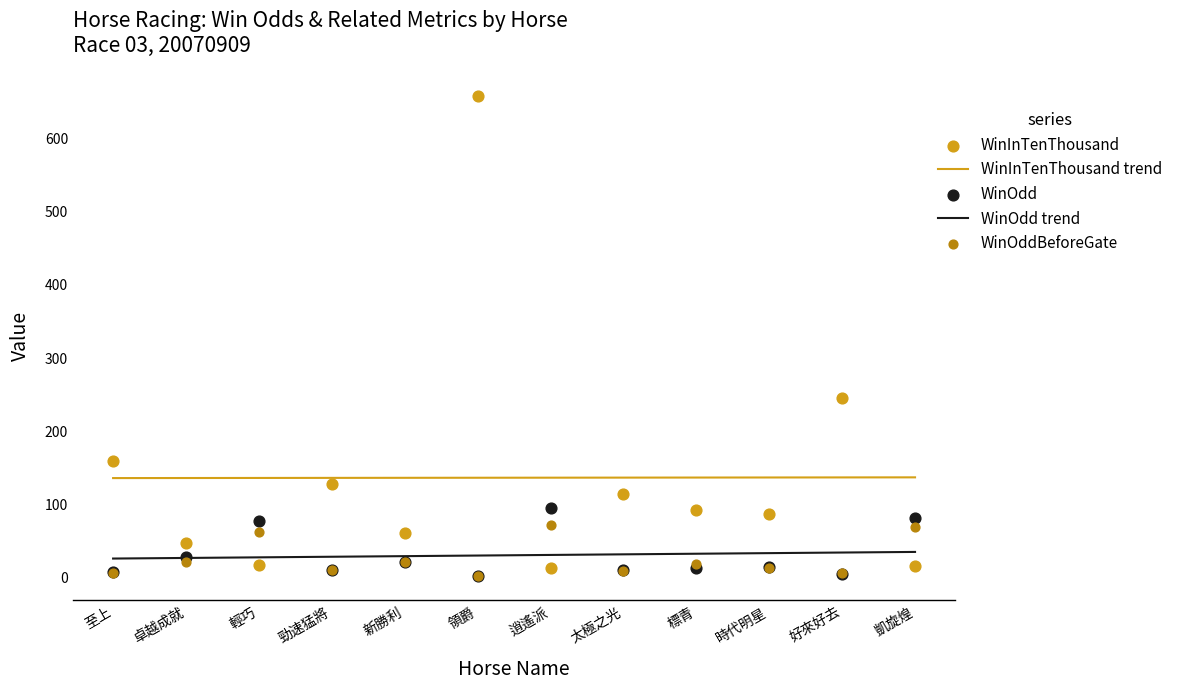

Is the value of WinOddBeforeGate at 標青 greater than the value of WinInTenThousand trend at 標青?

No